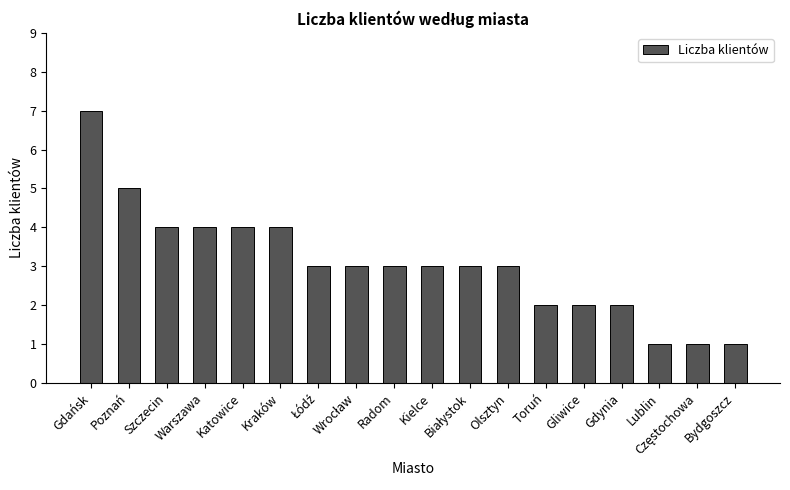

What is the maximum value shown in the chart?

7